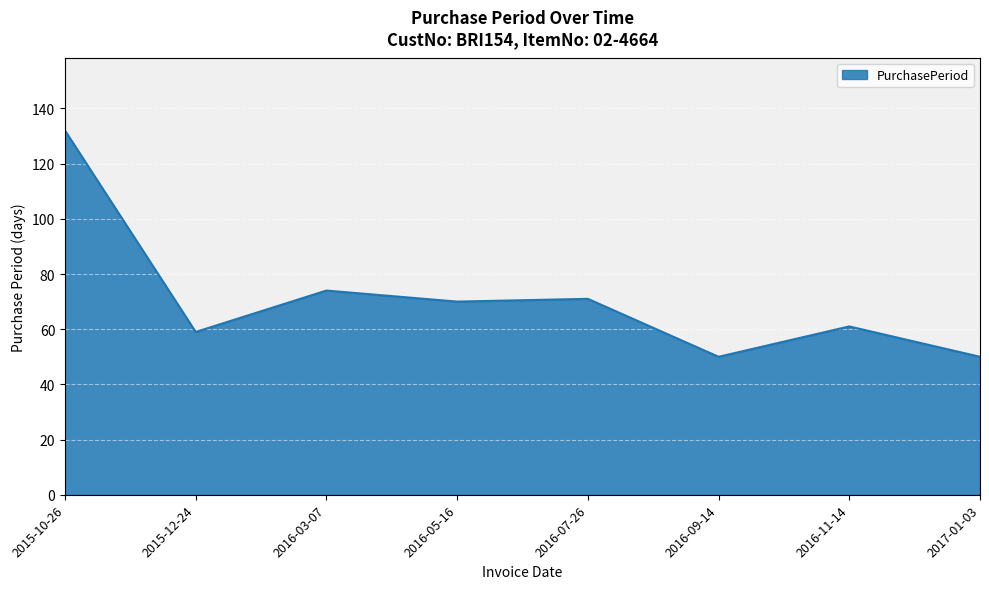

Reading left to right, list all the values displayed in this chart.

2015-10-26=132	2015-12-24=59	2016-03-07=74	2016-05-16=70	2016-07-26=71	2016-09-14=50	2016-11-14=61	2017-01-03=50